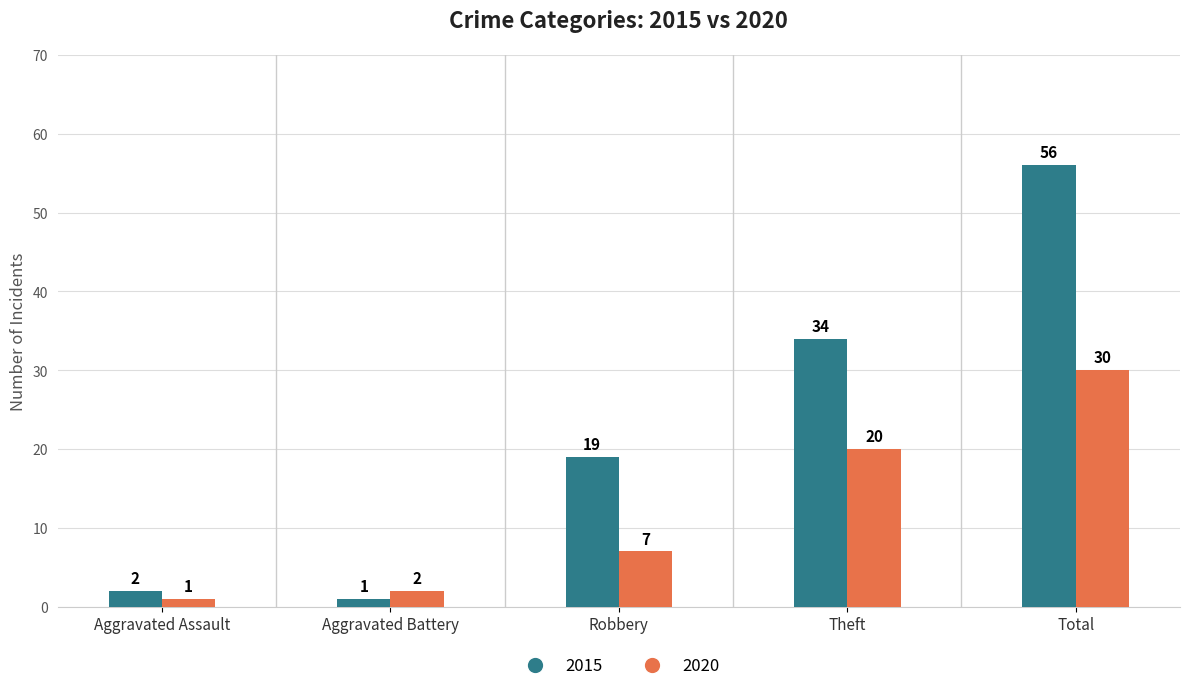

Rank the series by their maximum value, from highest to lowest.

2015, 2020